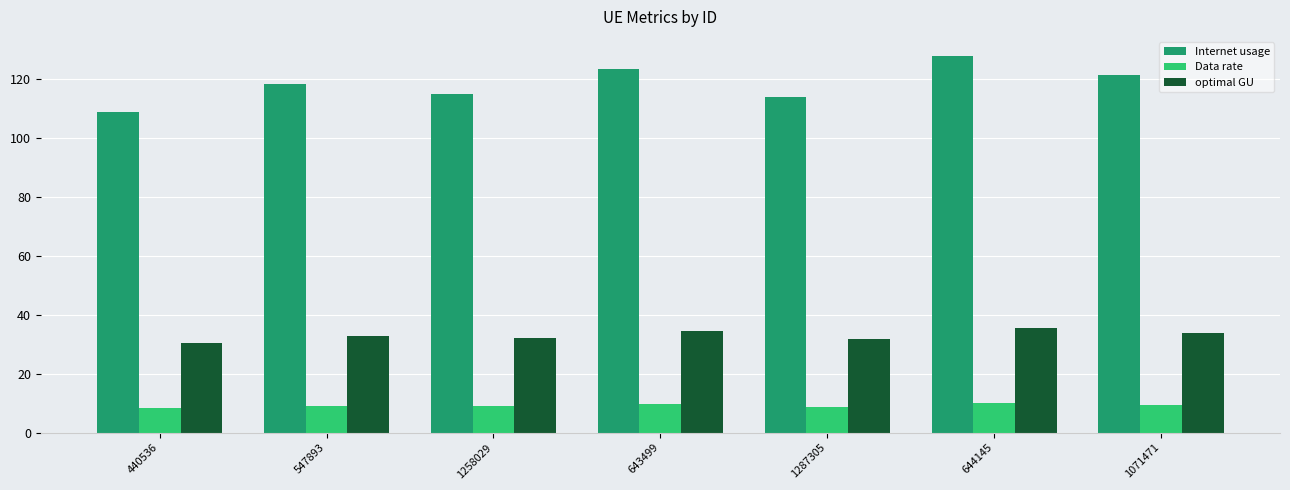

Which series has the widest spread of values?

Internet usage